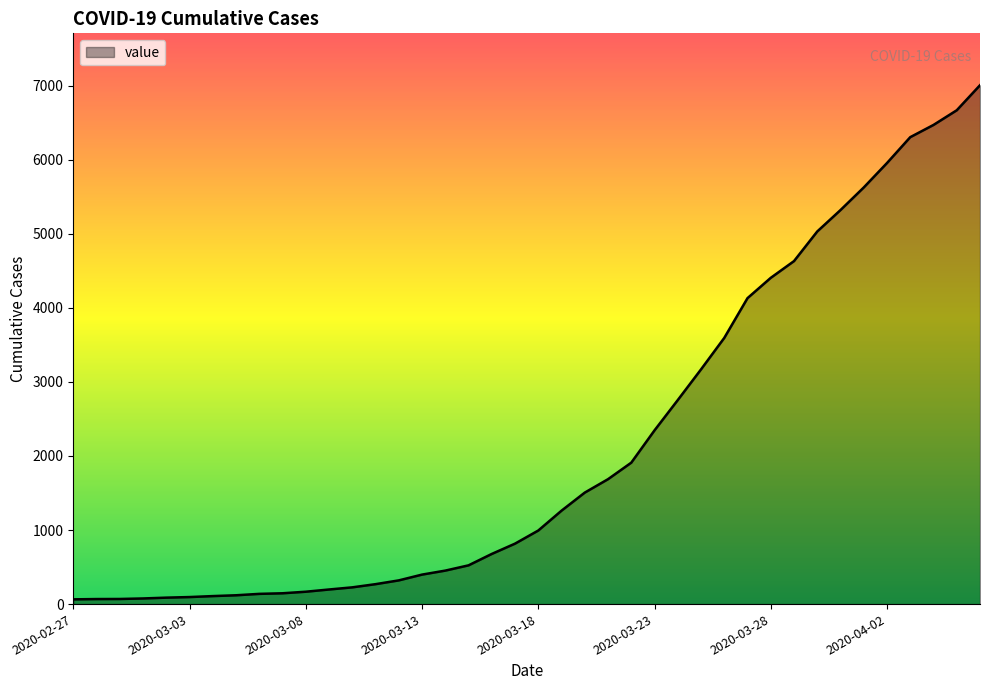

What is the maximum value shown in the chart?

7004